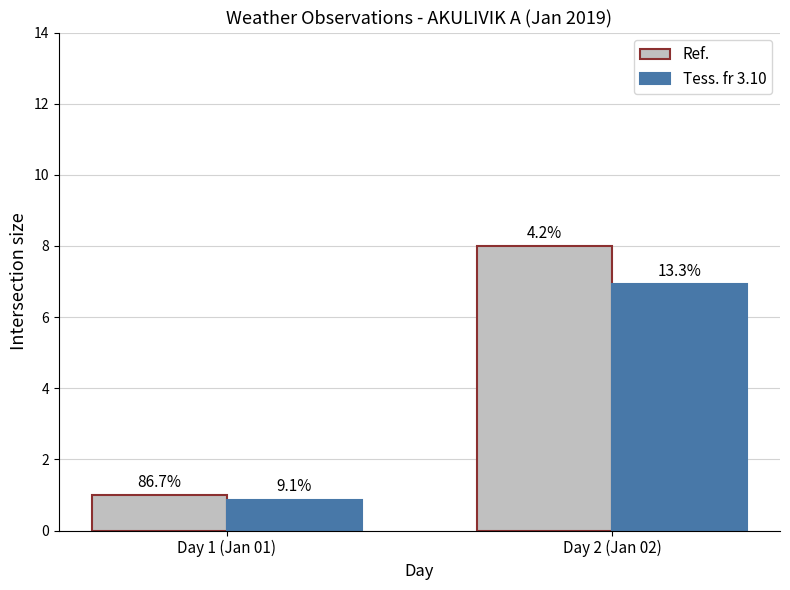

Between Day 1 (Jan 01) and Day 2 (Jan 02), which series saw the biggest shift?

Ref.